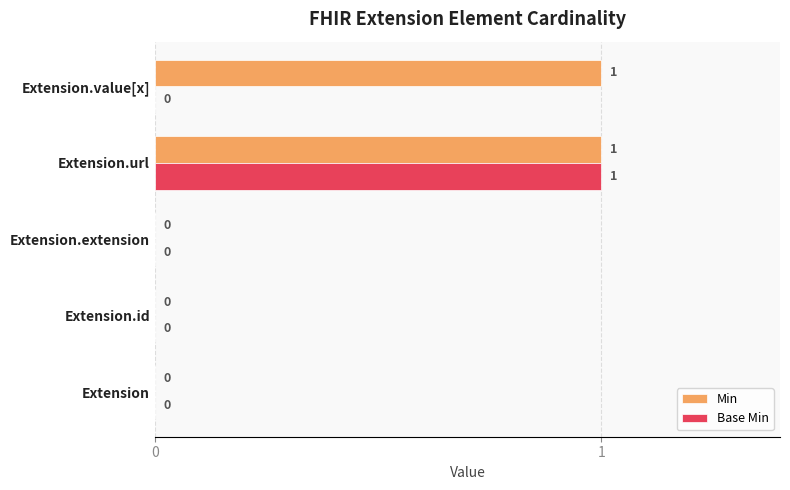

What is the highest value of the Min series?

1